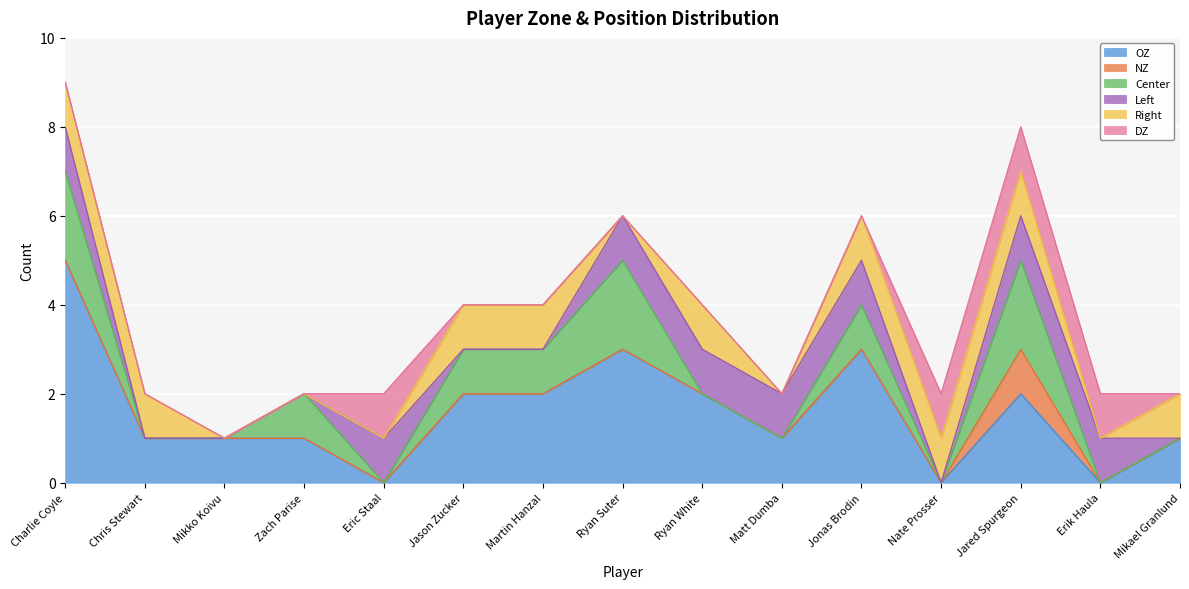

What is the spread (max minus min) of values at Jared Spurgeon?

1